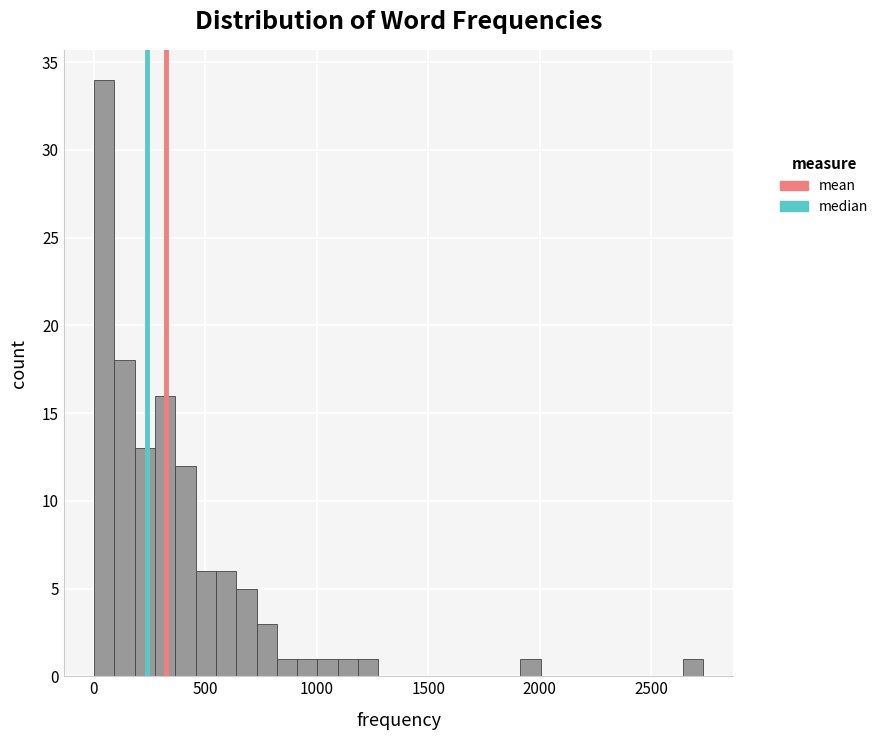

Read against the x-axis, roughly where is the centre of the tallest bar?

50